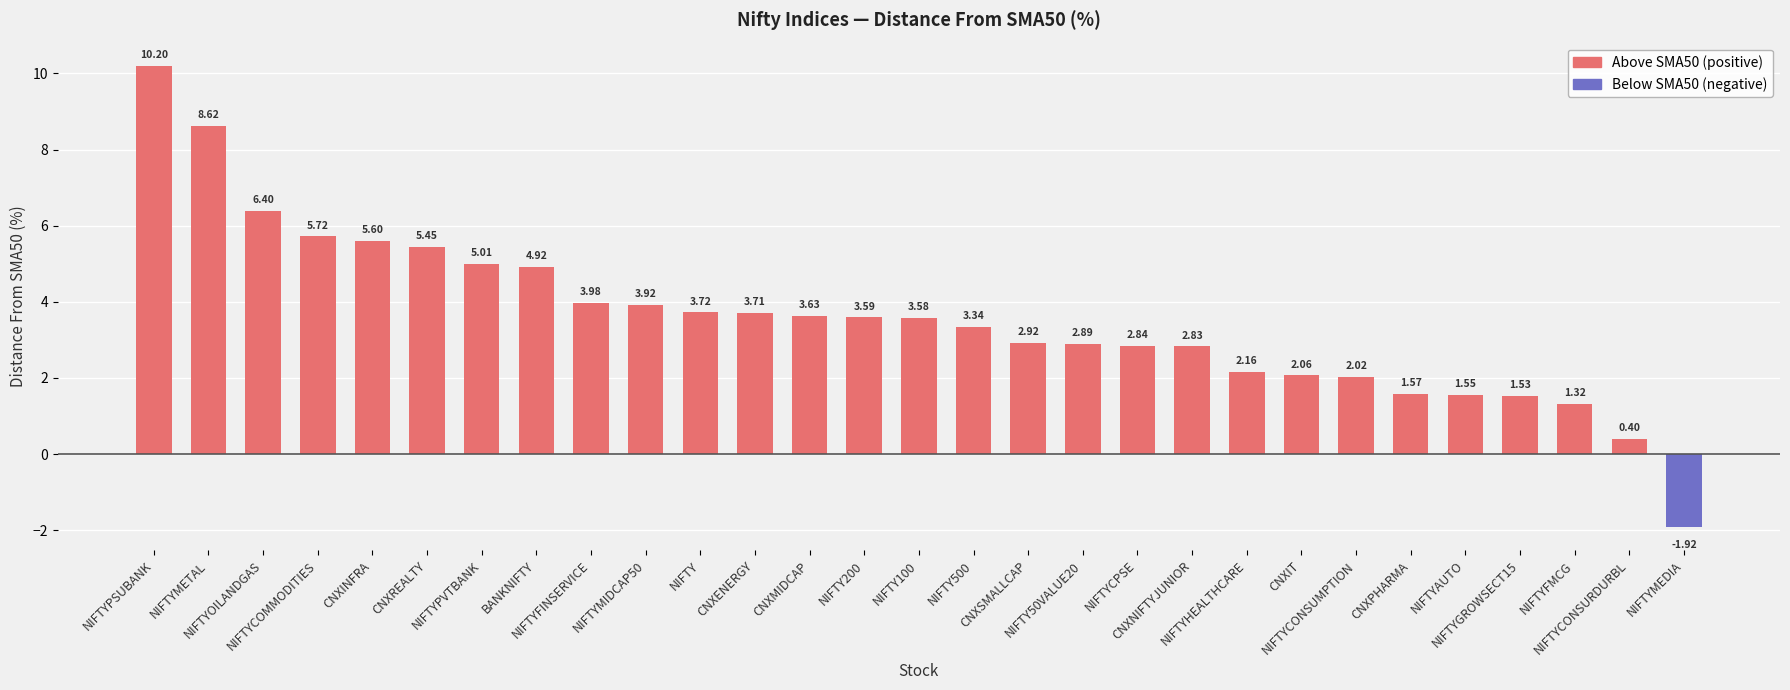

What is the difference between the maximum and minimum values?

12.1